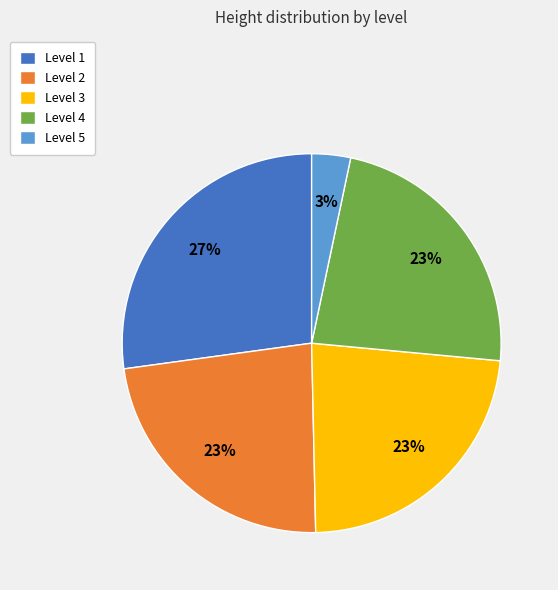

Is there a majority slice in this chart?

No